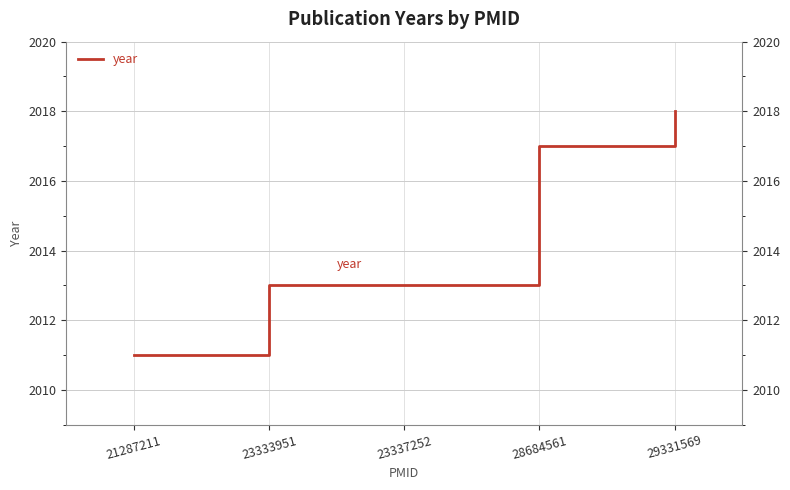

Rank the categories by value from lowest to highest.

21287211, 23333951, 23337252, 28684561, 29331569